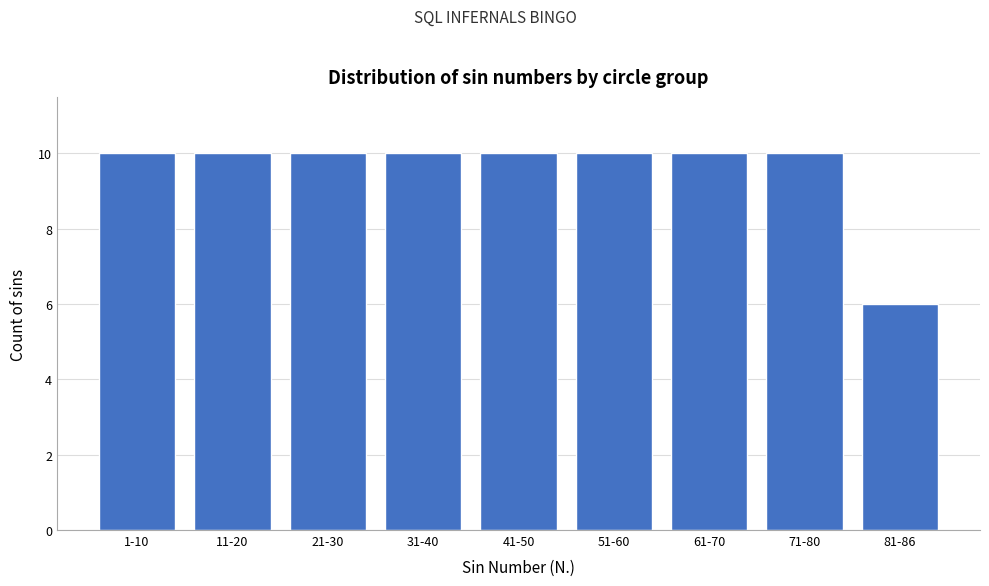

Reading left to right, transcribe all the data shown in this chart.

1-10=10	11-20=10	21-30=10	31-40=10	41-50=10	51-60=10	61-70=10	71-80=10	81-86=6